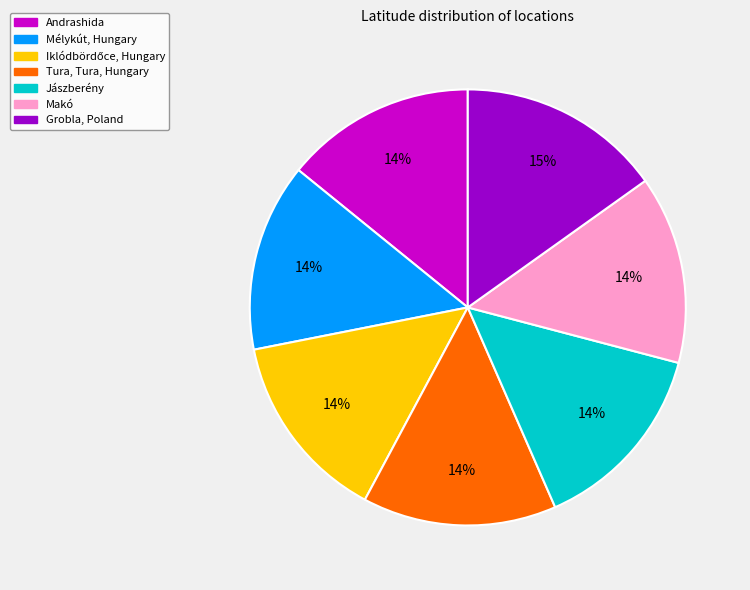

Do Mélykút, Hungary and Makó together represent more than half of the pie?

No